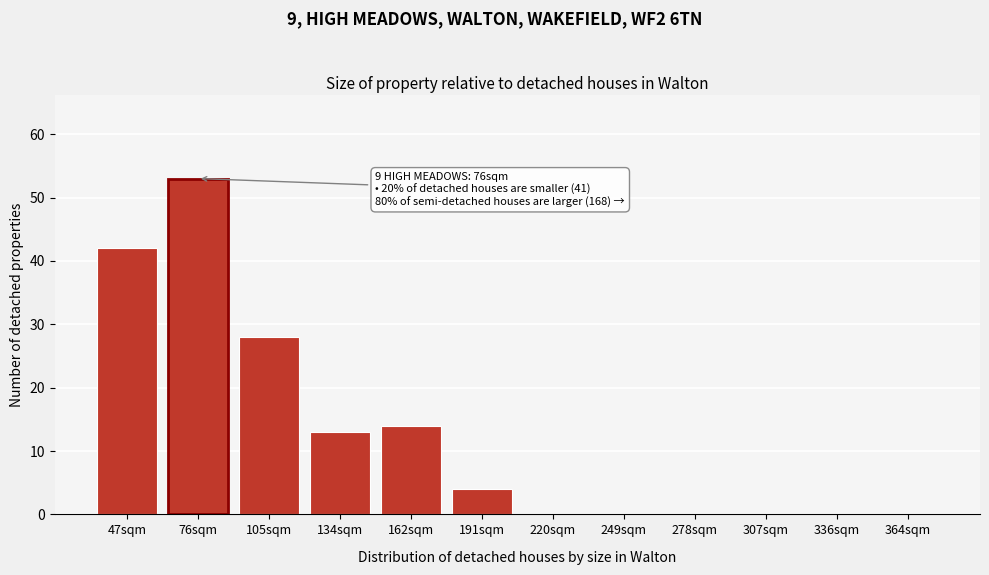

Reading right to left, extract all data points from this chart.

364sqm=0	336sqm=0	307sqm=0	278sqm=0	249sqm=0	220sqm=0	191sqm=4	162sqm=14	134sqm=13	105sqm=28	76sqm=53	47sqm=42